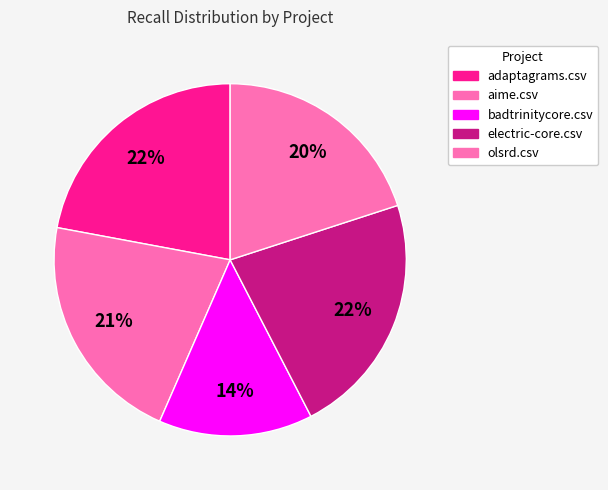

Combined, what portion of the pie is adaptagrams.csv and electric-core.csv?

44.5%